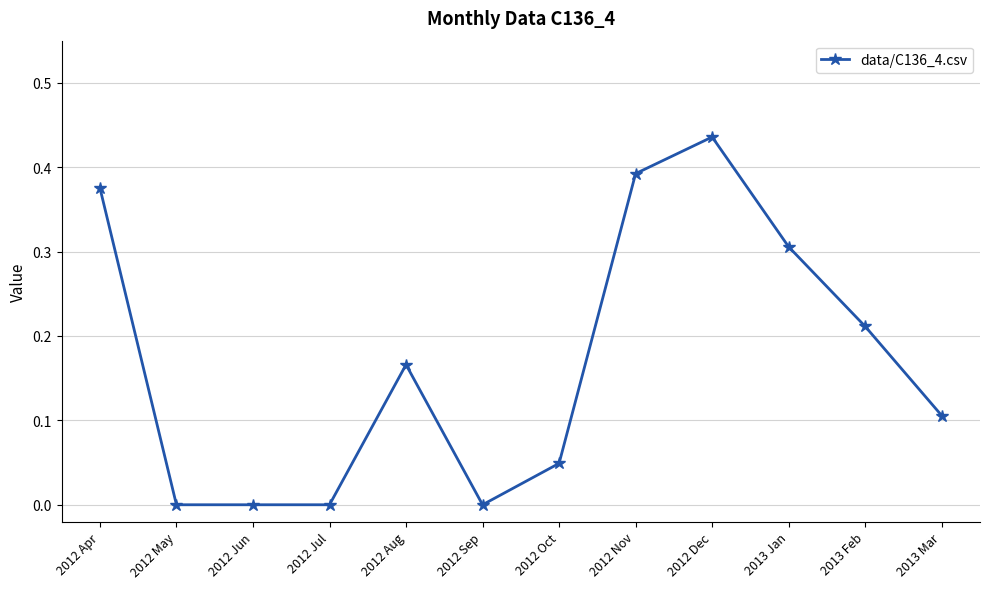

Count the values in the range 0 to 1.

12